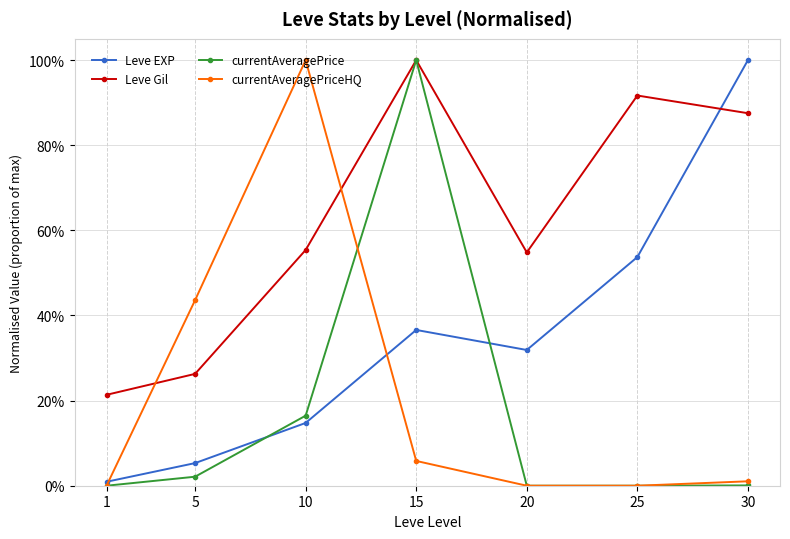

True or false: Leve Gil has a value of 0.5 at 20.

True